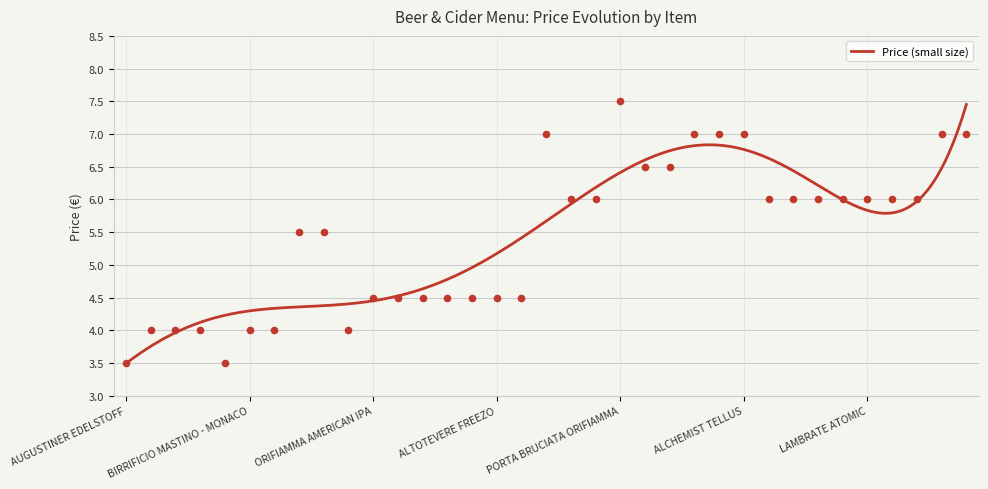

What is the ratio of the value at ALCHEMIST IGNIFER to the value at OH SHEEP IPA?

1.6